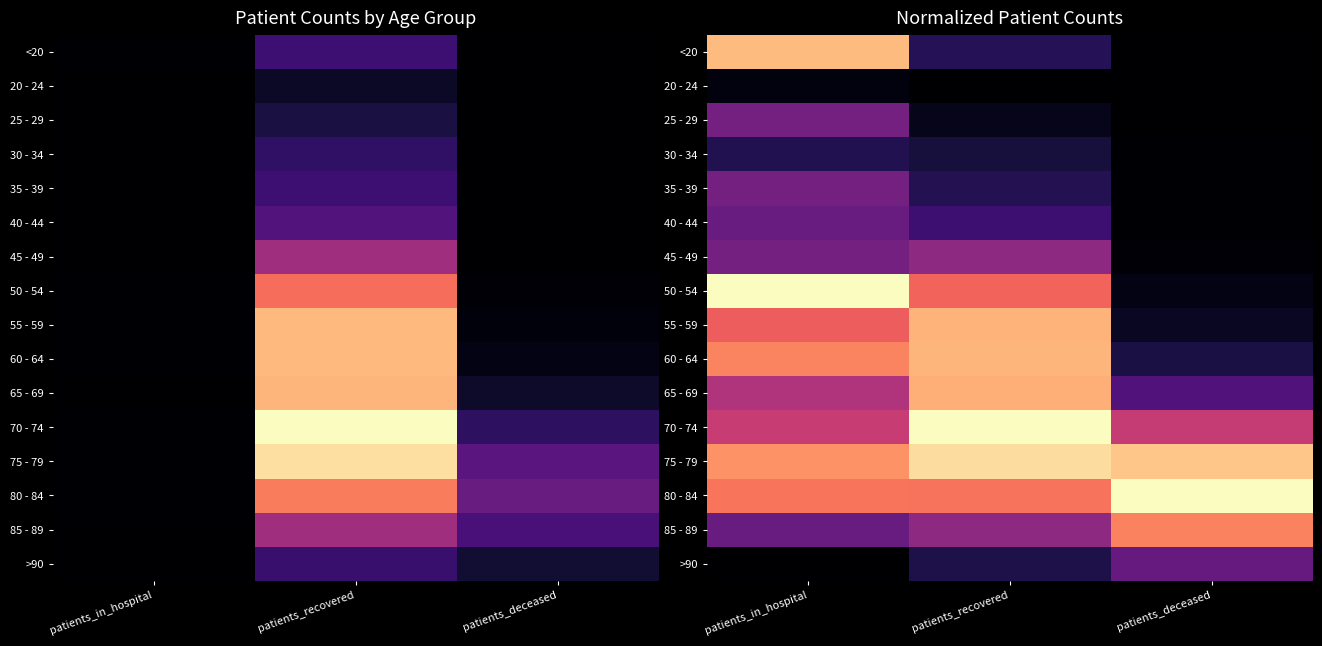

What is the difference between the highest and lowest values at patients_recovered?

1.0